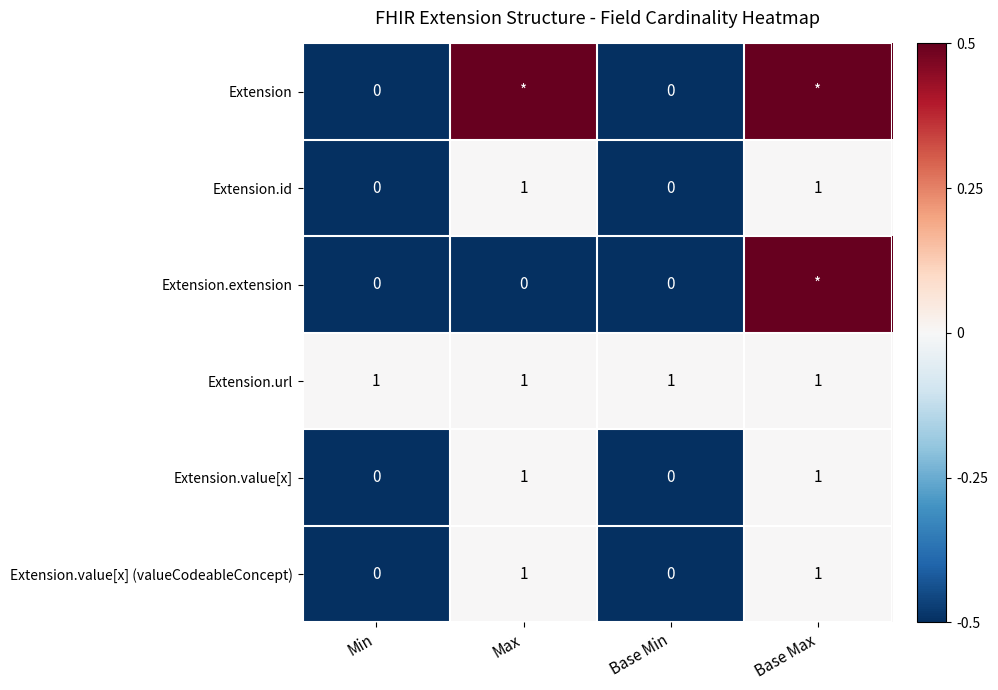

What is the sum of all Extension.id values?

-1.0